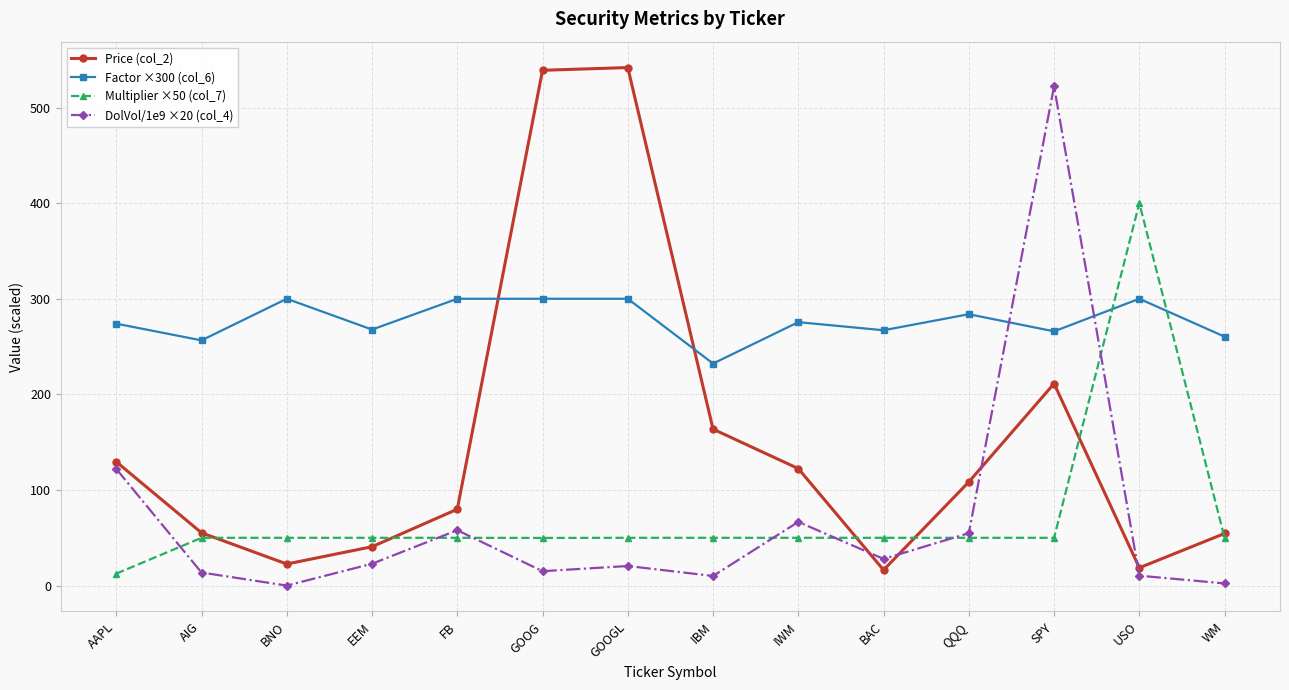

How many times do Factor ×300 (col_6) and DolVol/1e9 ×20 (col_4) cross each other?

2